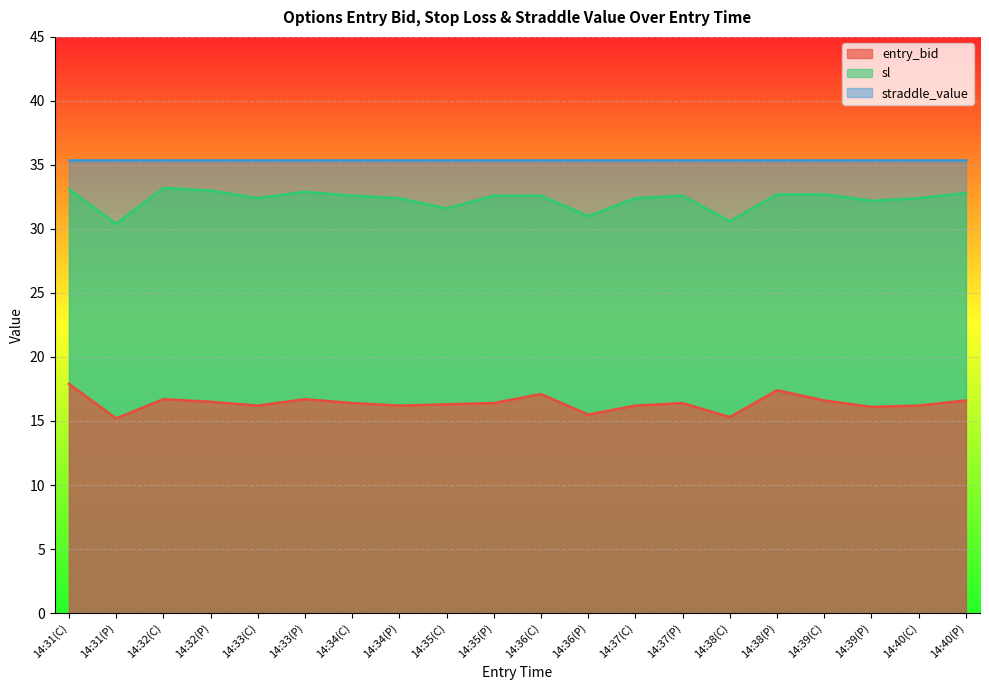

What is the value of the entry_bid point at the 15th from the left?

15.3